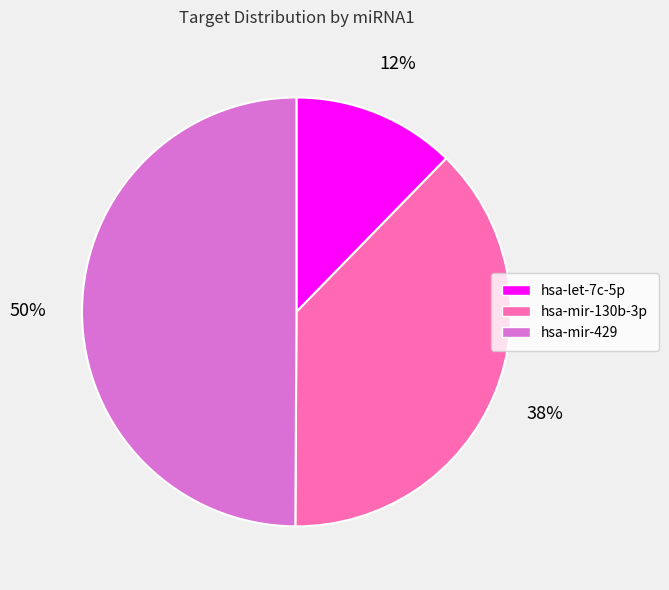

To the nearest percent, what is the difference between the largest and smallest slice percentages?

38%